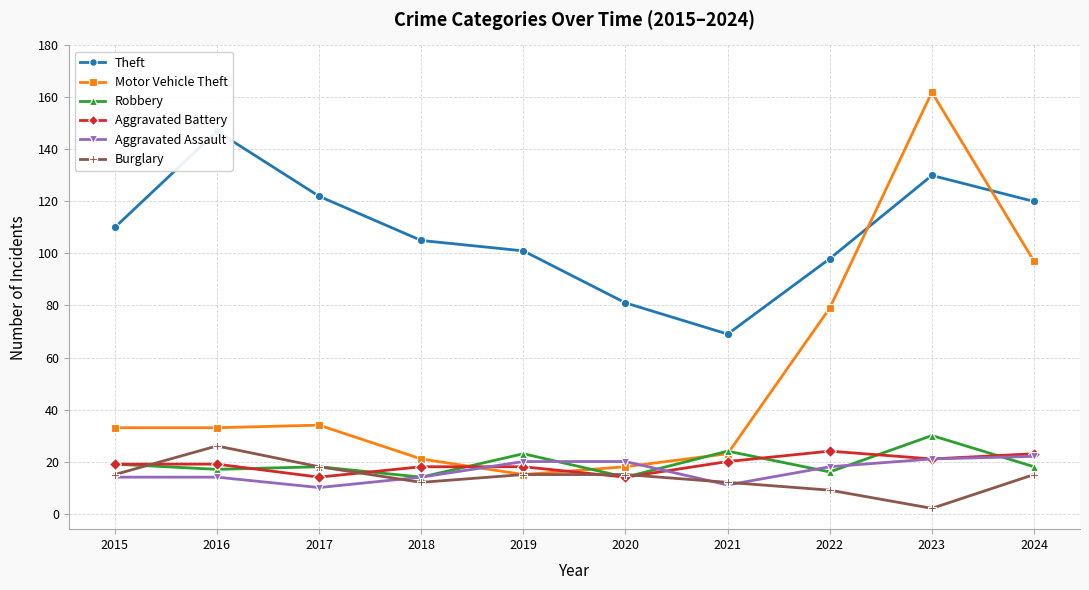

Reading left to right, what are all the values shown in this chart?

Theft: 2015=110	2016=147	2017=122	2018=105	2019=101	2020=81	2021=69	2022=98	2023=130	2024=120
Motor Vehicle Theft: 2015=33	2016=33	2017=34	2018=21	2019=15	2020=18	2021=23	2022=79	2023=162	2024=97
Robbery: 2015=19	2016=17	2017=18	2018=14	2019=23	2020=14	2021=24	2022=16	2023=30	2024=18
Aggravated Battery: 2015=19	2016=19	2017=14	2018=18	2019=18	2020=14	2021=20	2022=24	2023=21	2024=23
Aggravated Assault: 2015=14	2016=14	2017=10	2018=14	2019=20	2020=20	2021=11	2022=18	2023=21	2024=22
Burglary: 2015=15	2016=26	2017=18	2018=12	2019=15	2020=15	2021=12	2022=9	2023=2	2024=15